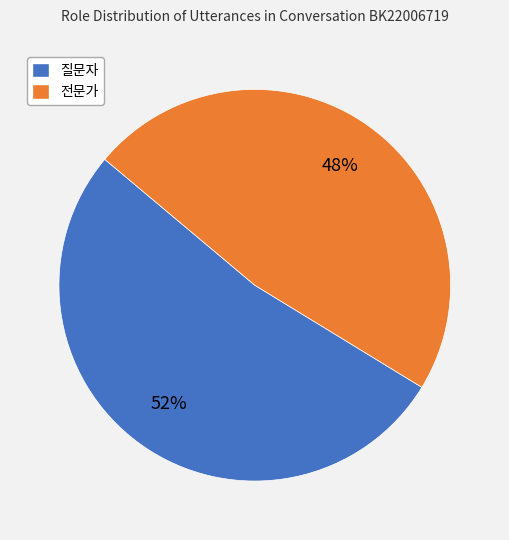

Do 전문가 and 질문자 together represent more than half of the pie?

Yes